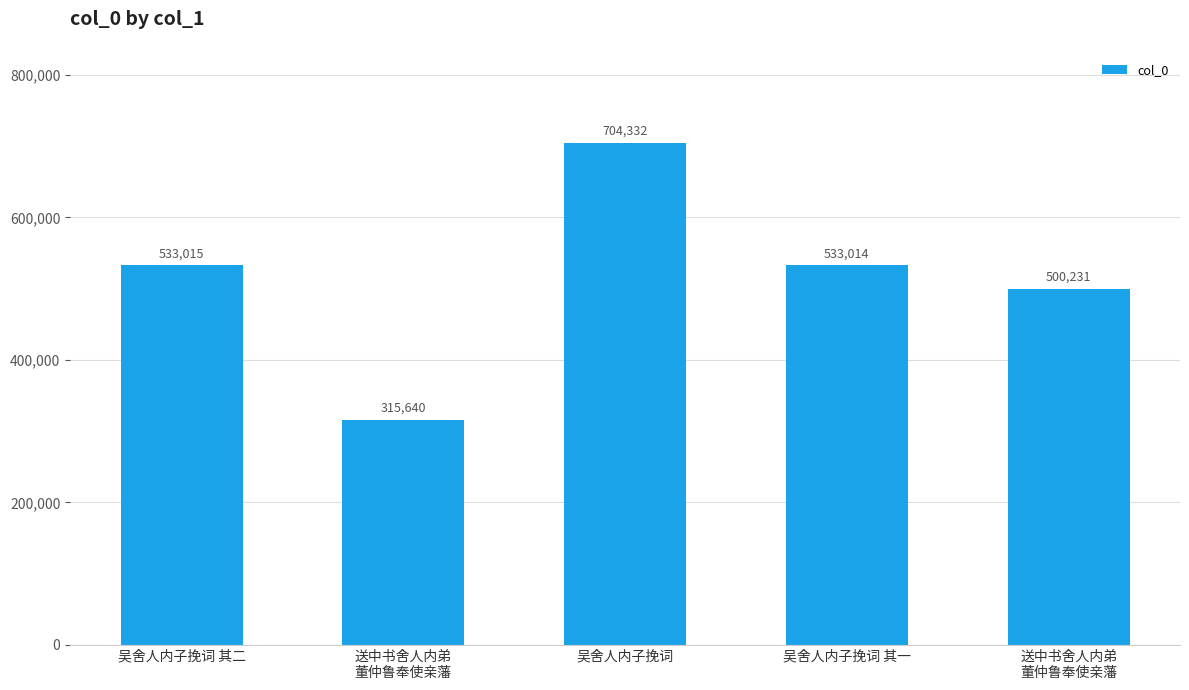

How many data points are less than 533014?

2